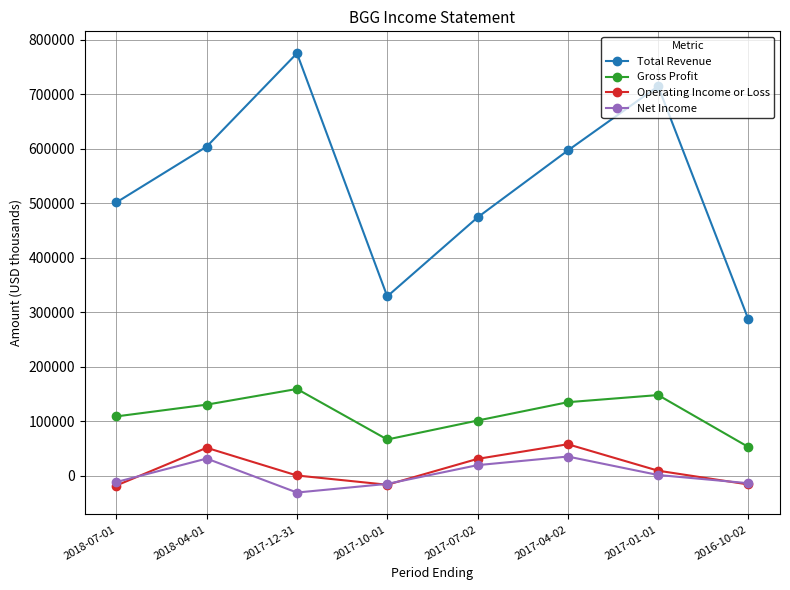

True or false: Net Income and Gross Profit intersect in this chart.

False